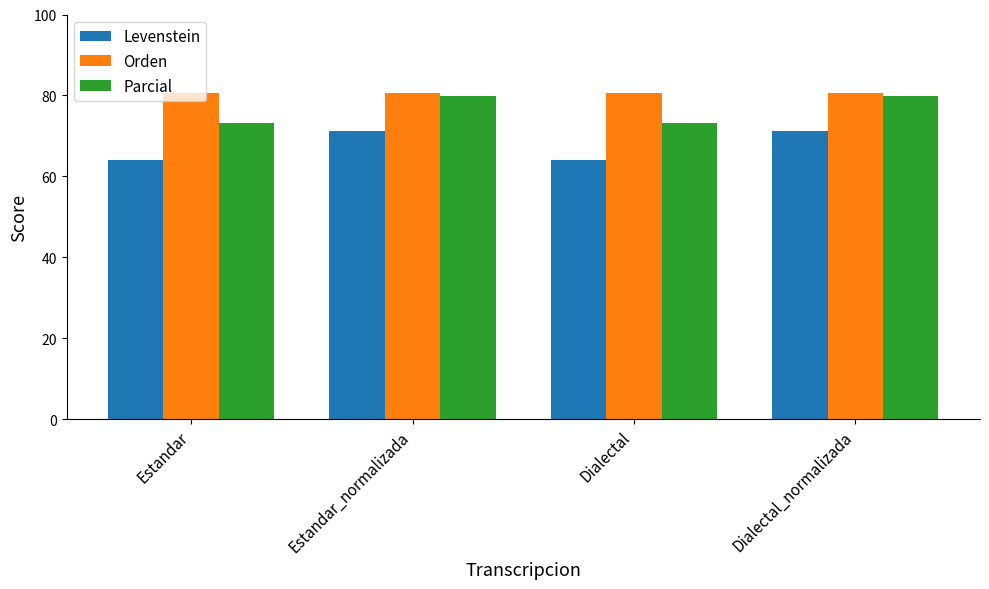

What is the smallest value displayed?

64.2